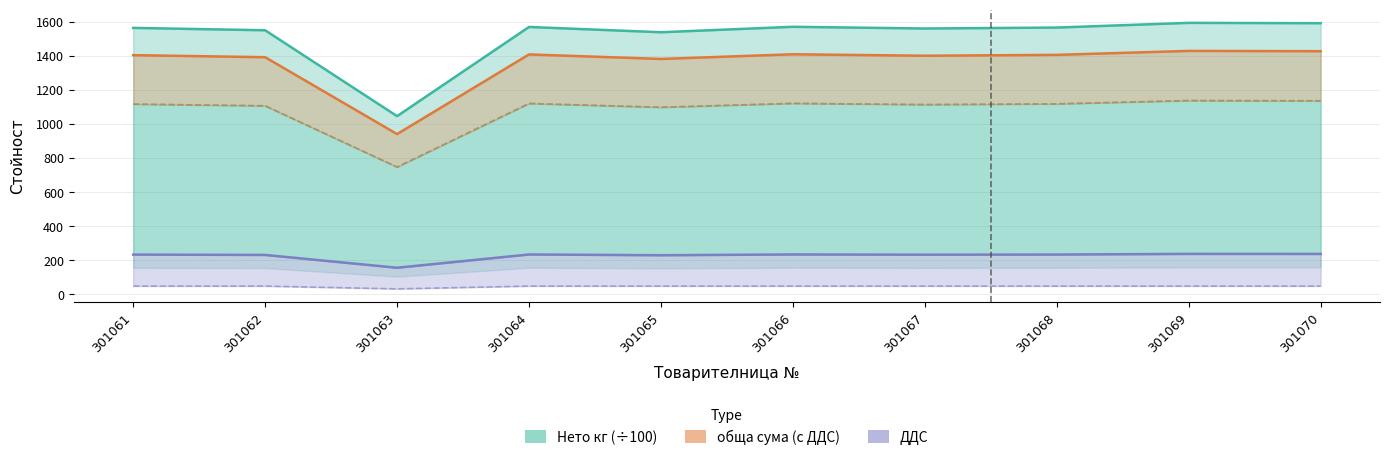

The ДДС series shows 234.7 at 301066. True or false?

True